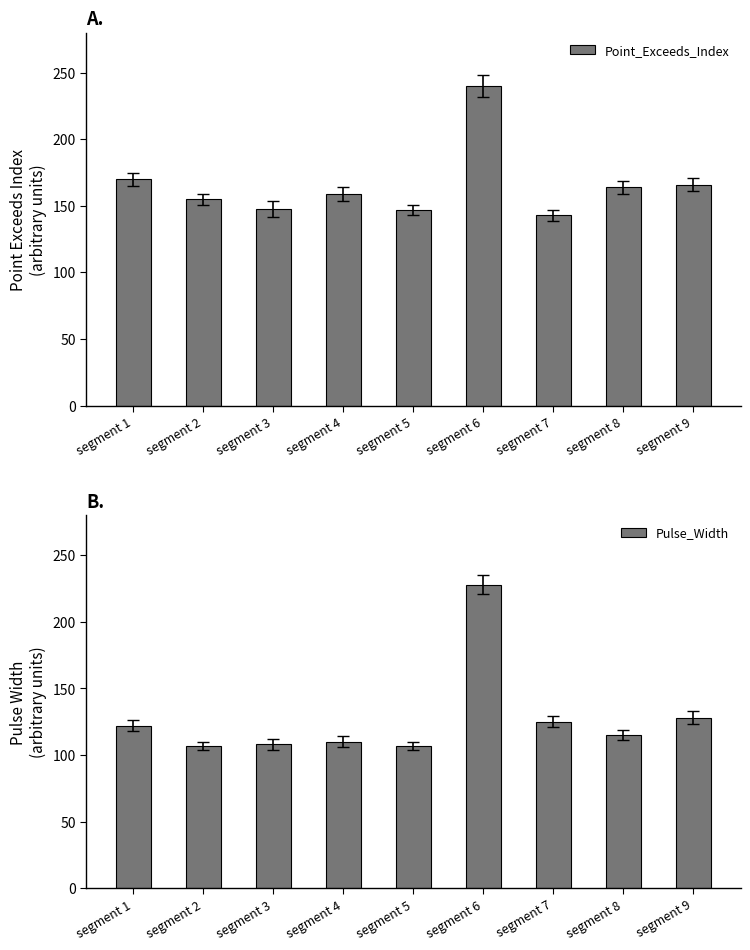

List the series in order of their overall mean, highest first.

Point_Exceeds_Index, Pulse_Width